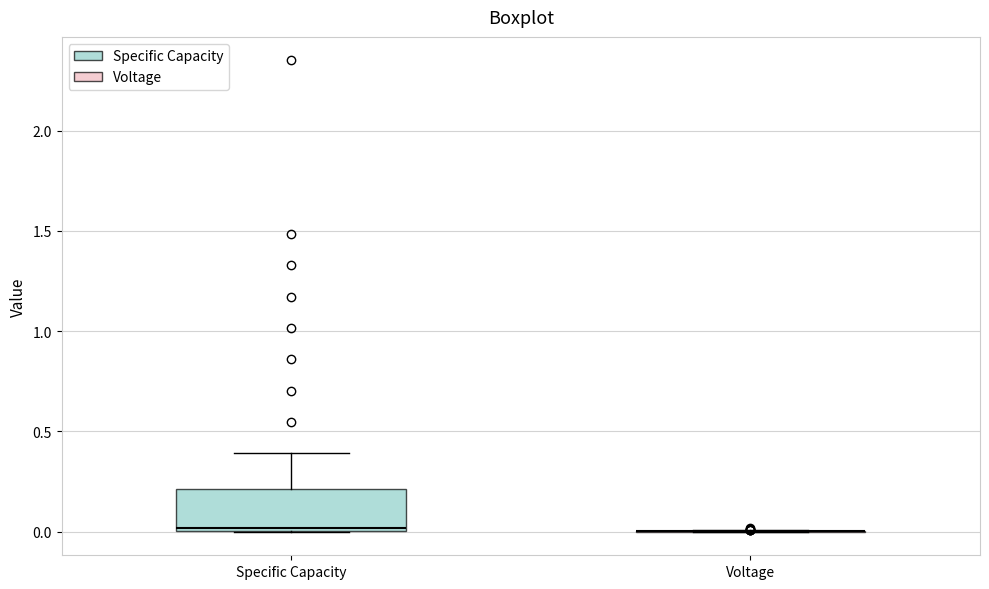

Reading left to right, transcribe this box plot: for each box, give where its median line is, the range the box spans, and where its two whiskers end, as read against the y-axis. The values are not printed on the chart, so give them approximately, as read against the axis.

Specific Capacity: median 0.0 (just above the box's lower edge), box 0.0 to 0.2, whiskers 0.0 to 0.4
Voltage: box collapsed to a line at 0.0, whiskers 0.0 to 0.0